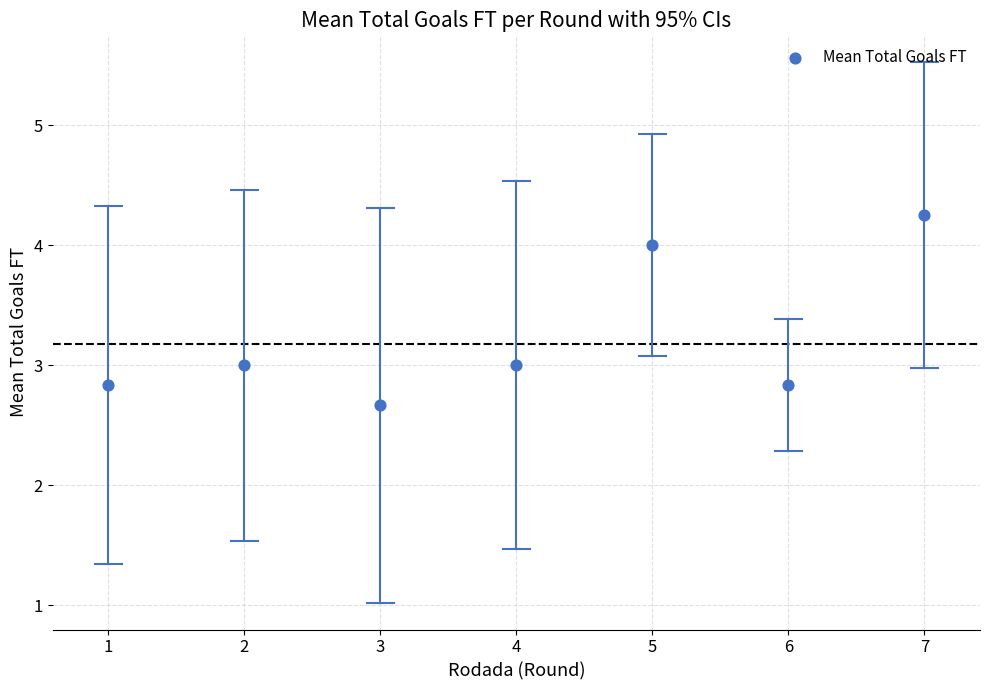

What is the range of Y values (max minus min)?

1.6